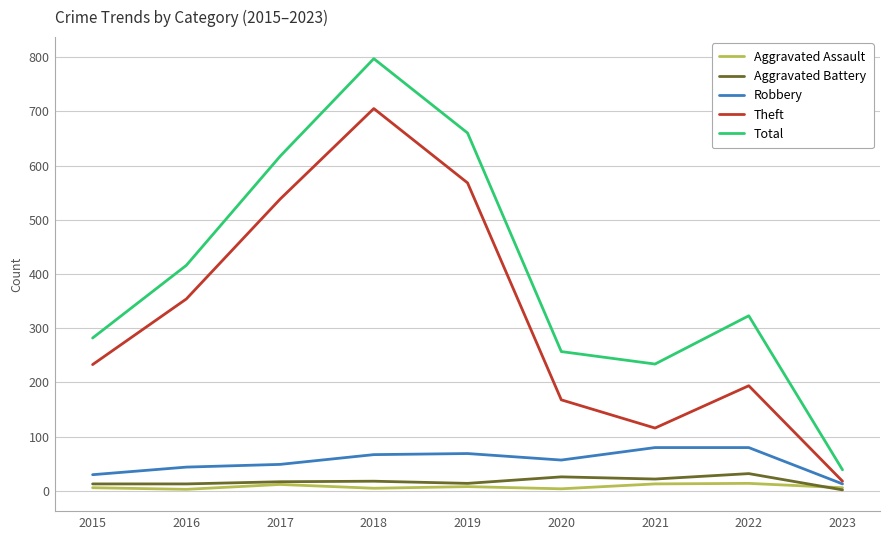

Rank the categories by Theft value from lowest to highest.

2023, 2021, 2020, 2022, 2015, 2016, 2017, 2019, 2018